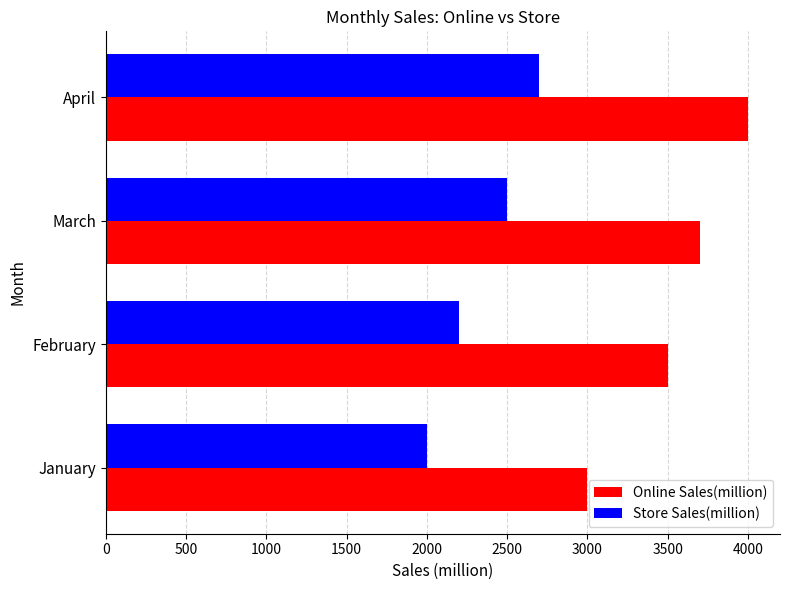

What is the greatest value displayed?

4000